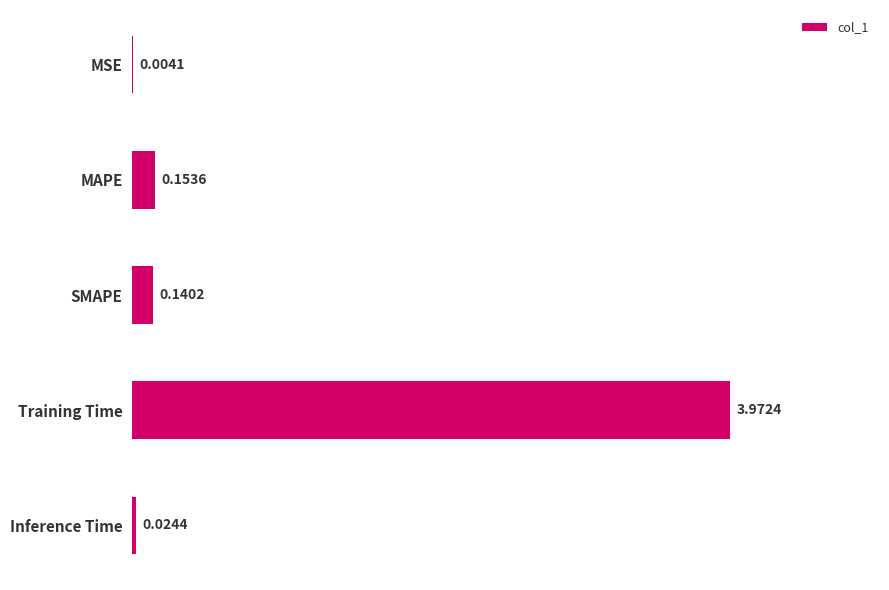

Where is the data nearest to the value 1?

MAPE